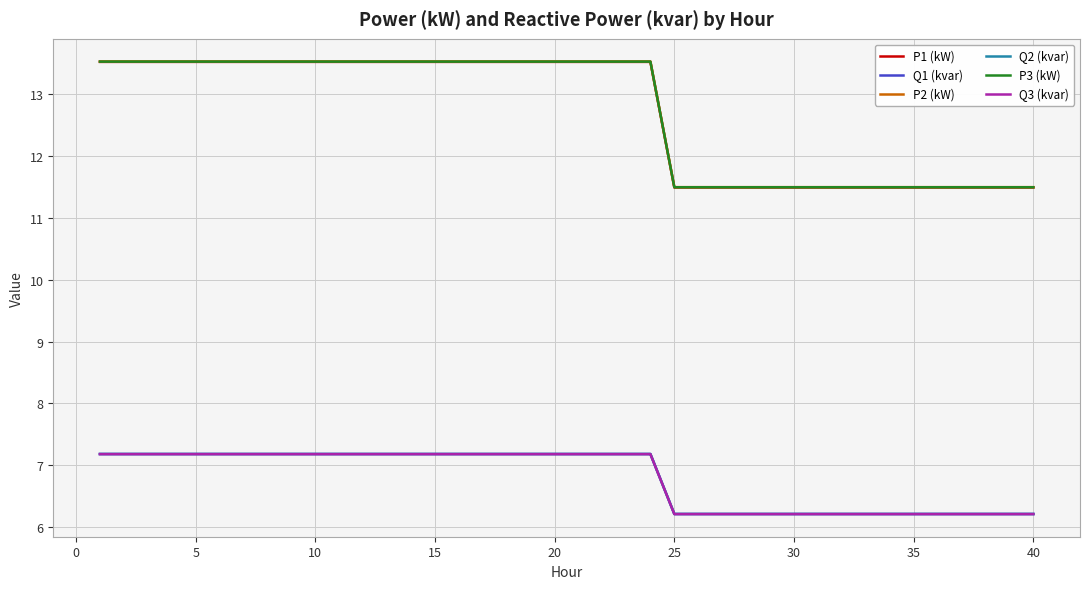

Which series has the largest range (max minus min)?

P2 (kW)